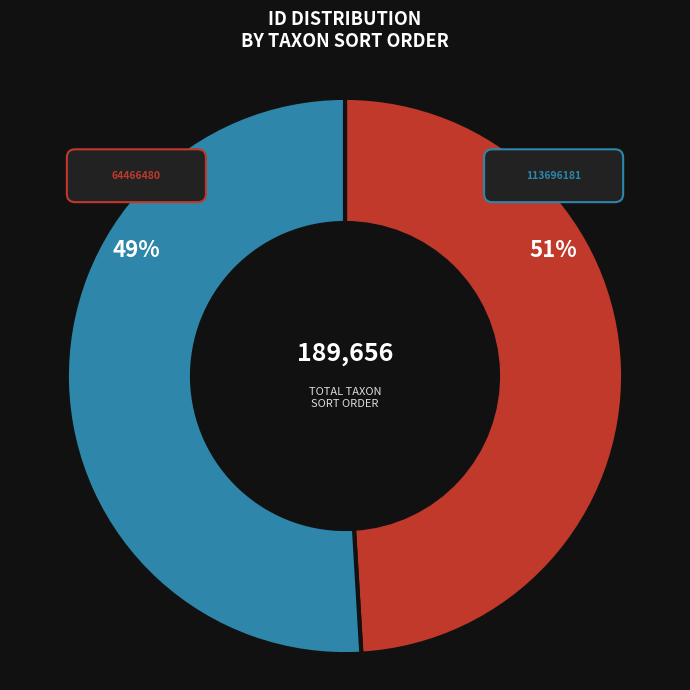

Is it true that 64466480 is 58% of the pie?

False